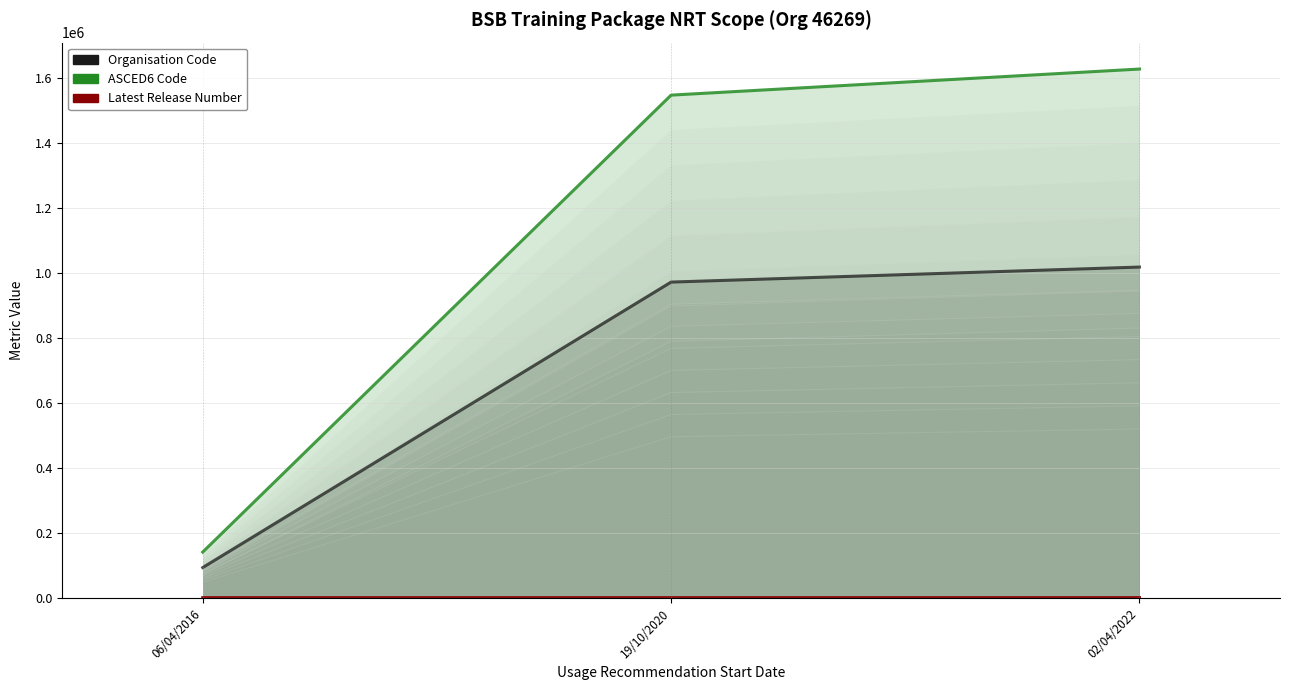

How many lines are shown in the chart?

3